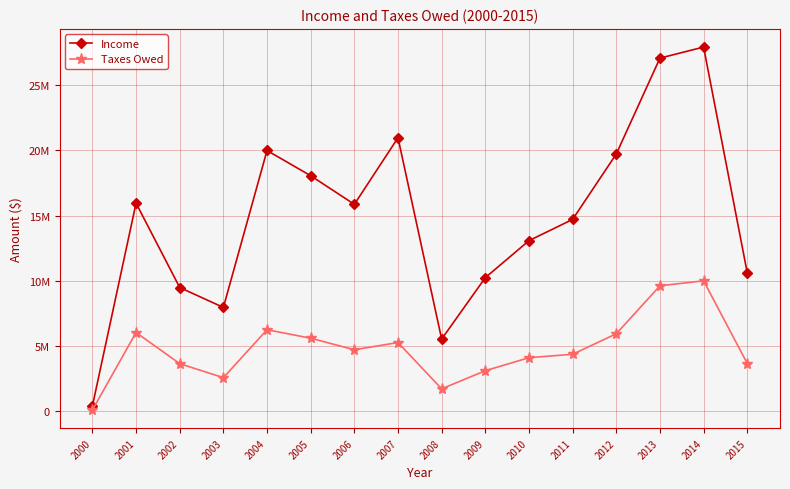

What is the value of the Income point at the 16th from the left?

10594529